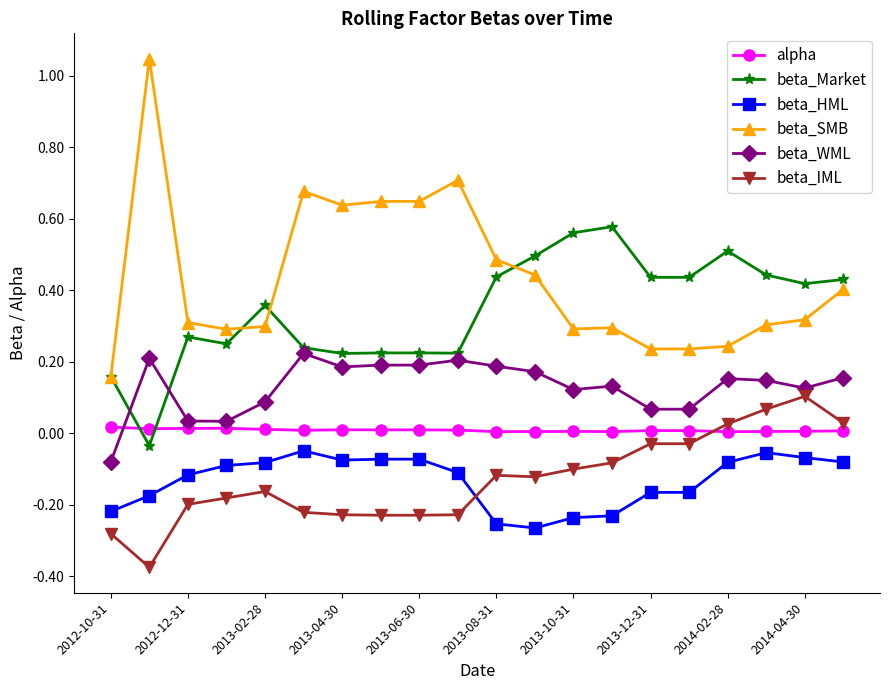

What is the value of the beta_SMB point at the 11th from the left?

0.5